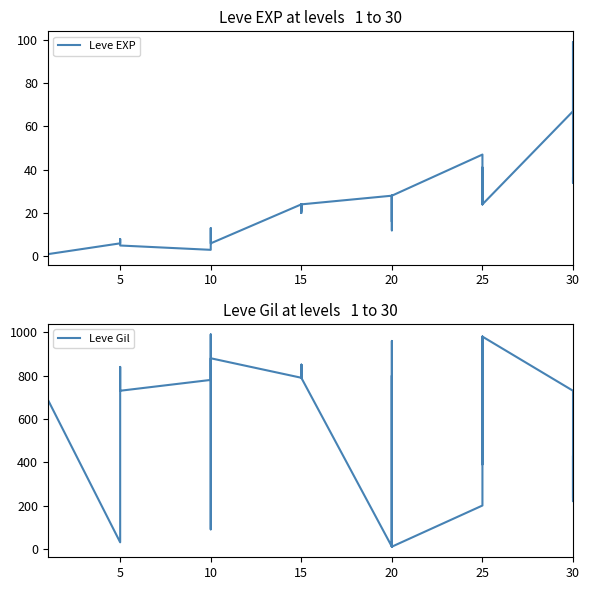

Between which two adjacent categories do Leve Gil and Leve EXP first intersect?

15 and 20